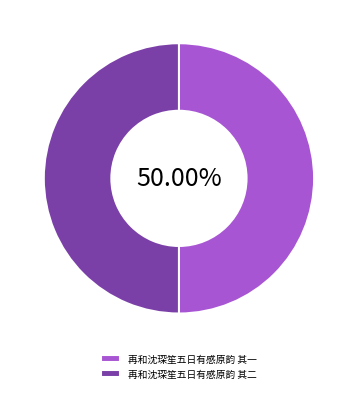

What is the ratio of the value at 再和沈琛笙五日有感原韵 其一 to the value at 再和沈琛笙五日有感原韵 其二?

1.0